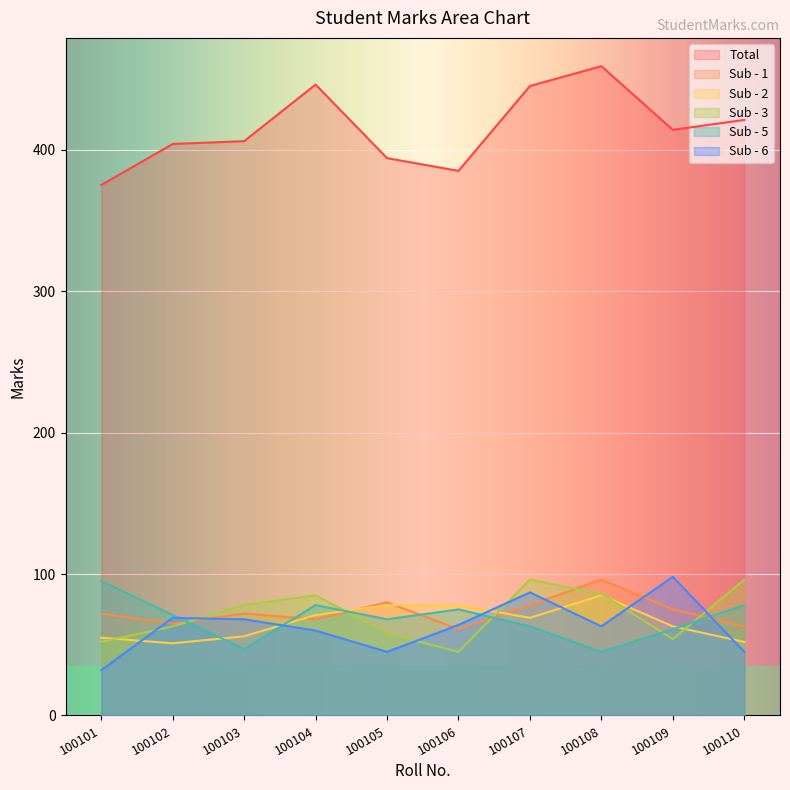

Reading left to right, what are all the values shown in this chart?

Total: 375	404	406	446	394	385	445	459	414	421
Sub - 1: 72	65	72	68	80	61	78	96	75	63
Sub - 2: 55	51	56	71	78	78	69	85	63	52
Sub - 3: 52	63	78	85	58	45	96	86	54	96
Sub - 5: 95	71	47	78	68	75	63	45	61	78
Sub - 6: 32	69	68	60	45	64	87	63	98	45